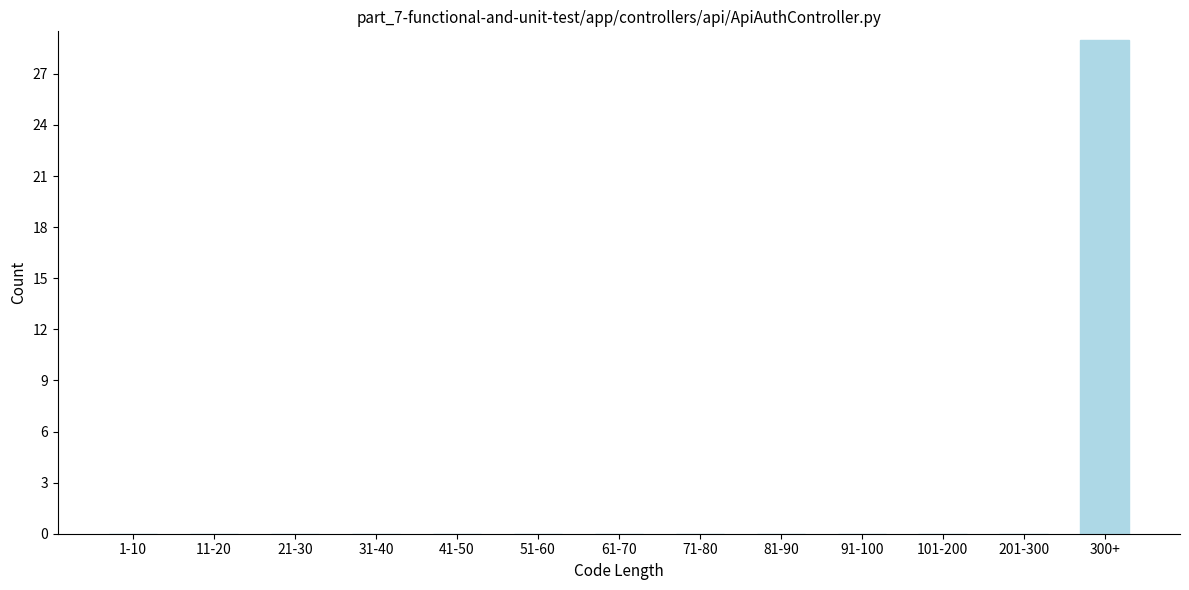

Reading left to right, extract all data points from this chart.

1-10=0	11-20=0	21-30=0	31-40=0	41-50=0	51-60=0	61-70=0	71-80=0	81-90=0	91-100=0	101-200=0	201-300=0	300+=29